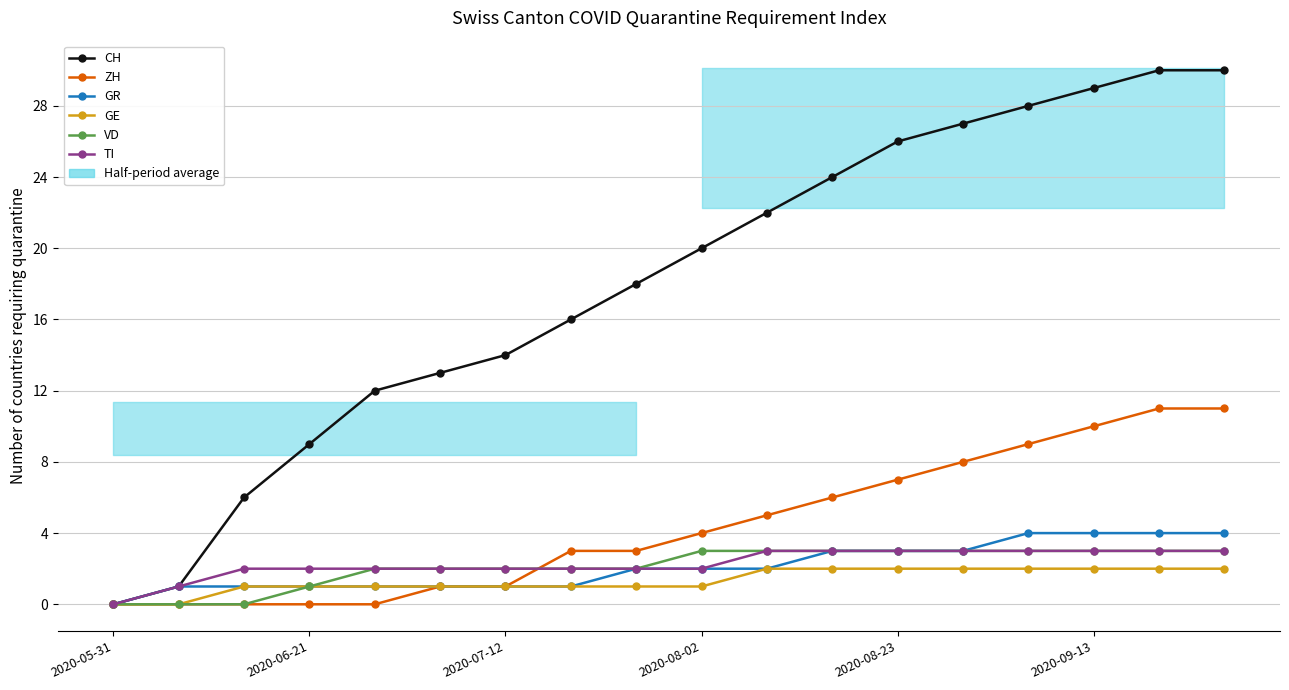

Does the chart have visible grid lines?

Yes